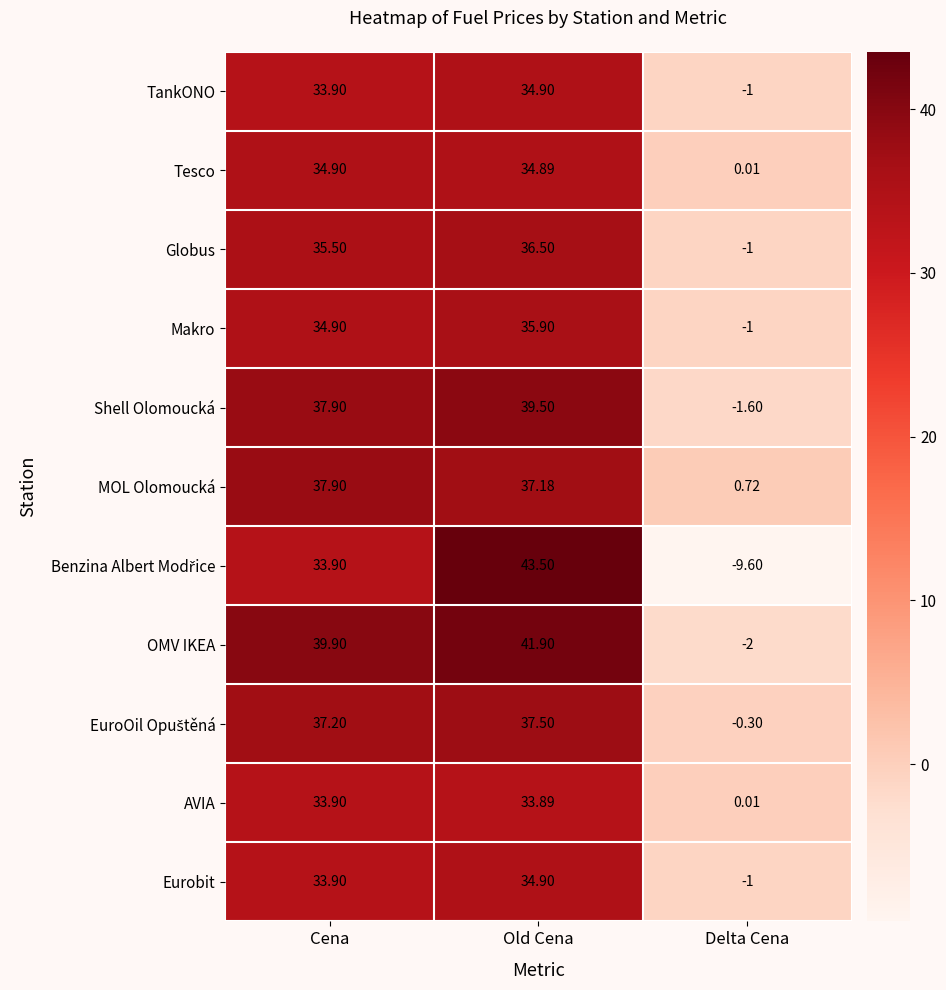

At which category does the chart reach its peak across all series?

Old Cena